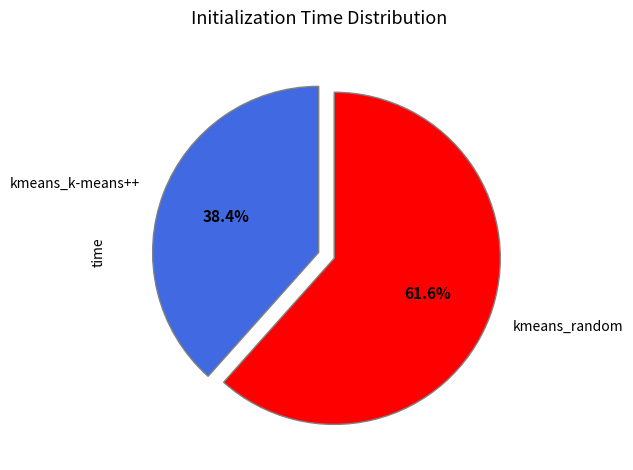

Which category has the smallest portion of the pie?

kmeans_k-means++